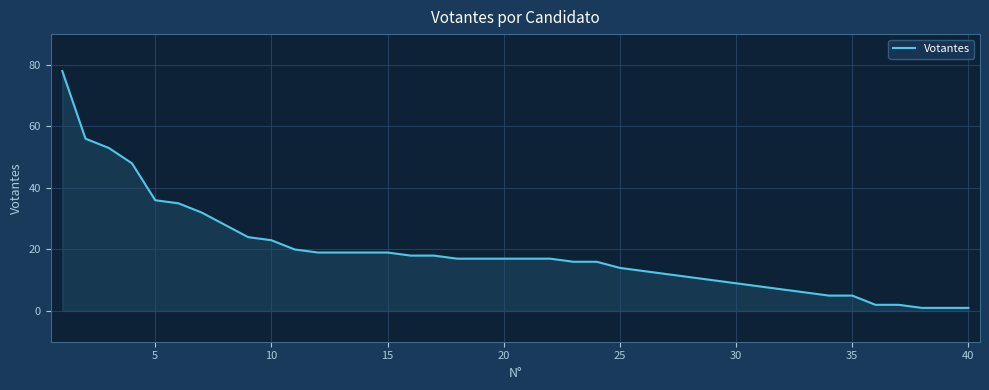

What is the greatest value displayed?

78